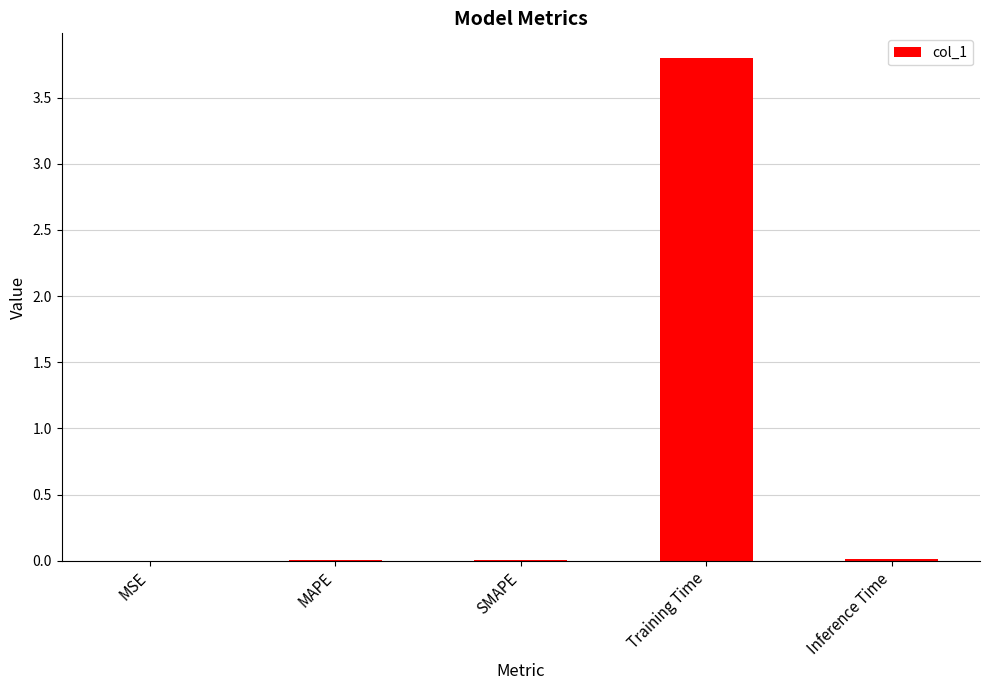

Are the bars grouped side by side (vs. stacked)?

No